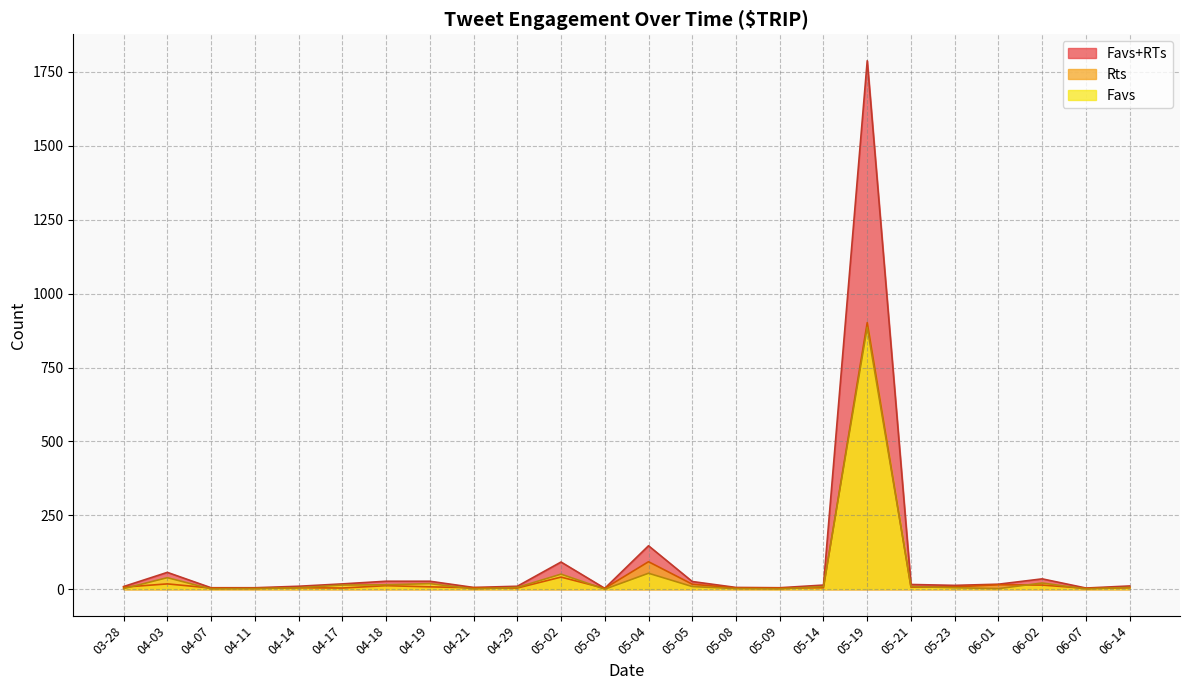

Does the chart have visible grid lines?

Yes